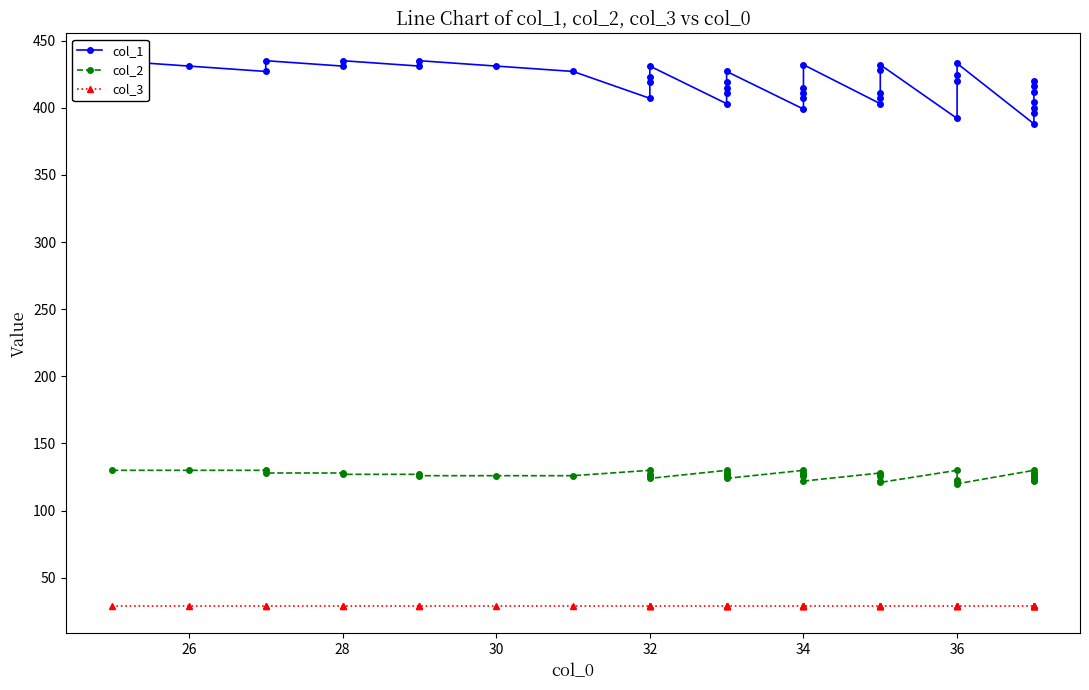

True or false: col_2 has more than 2 interior local peaks.

True